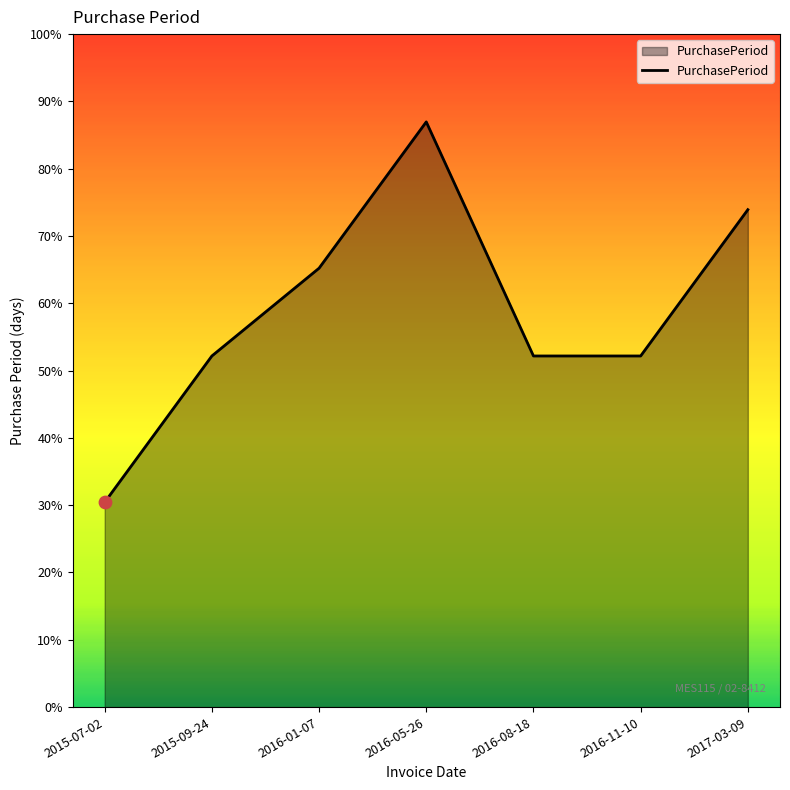

Does the chart have visible grid lines?

No